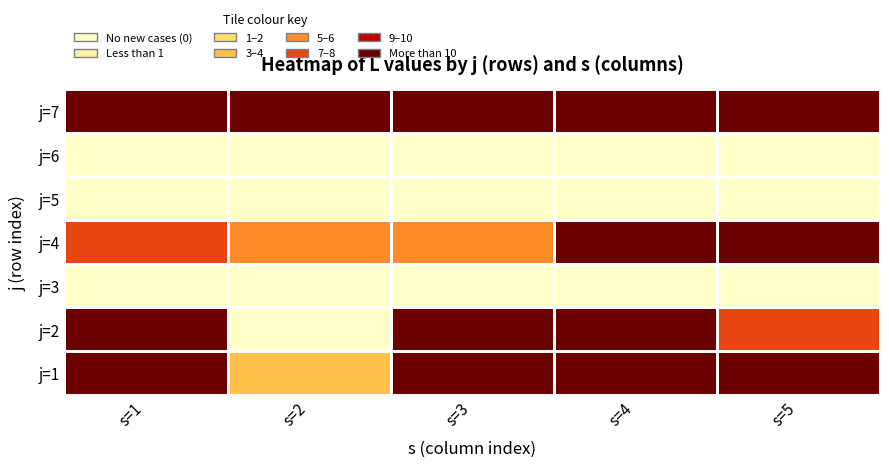

Which has a higher value, s=5 or s=1?

s=5